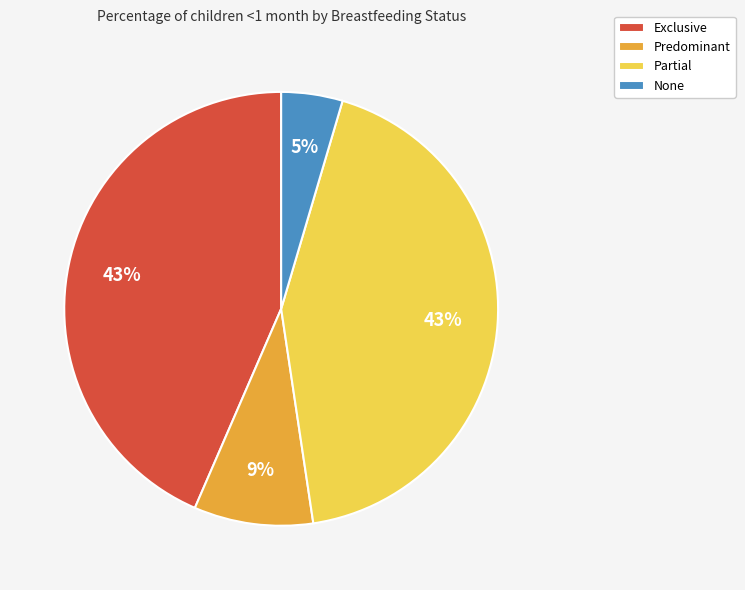

Which category has the smallest portion of the pie?

None